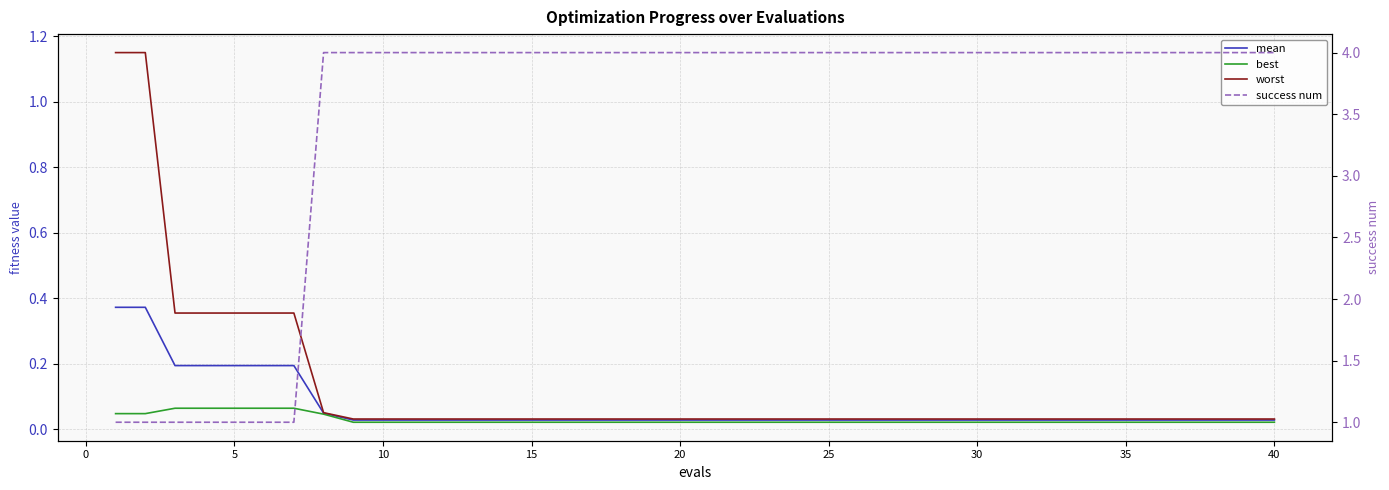

What are all the series names shown in the legend?

mean, best, worst, success num